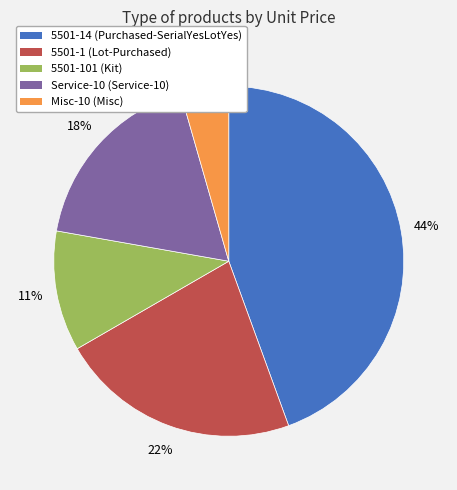

Rank the categories by value from lowest to highest.

Misc-10 (Misc), 5501-101 (Kit), Service-10 (Service-10), 5501-1 (Lot-Purchased), 5501-14 (Purchased-SerialYesLotYes)